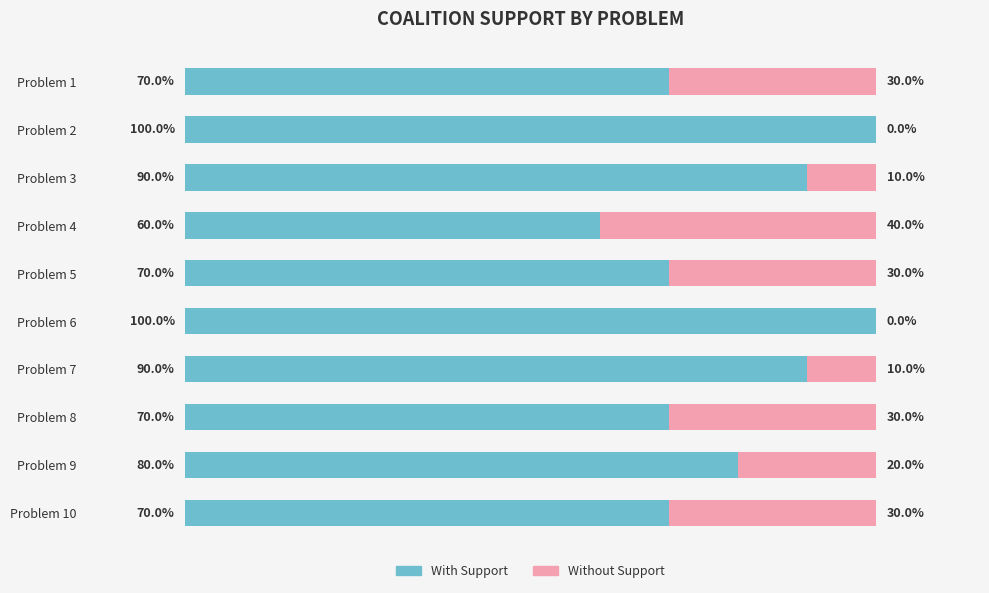

Where is With Support nearest to the value 80?

Problem 9